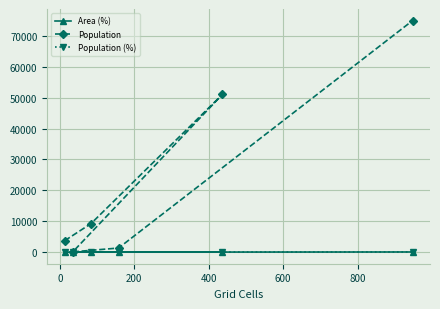

What is the value of the Population point at the 4th from the left?

1332.0